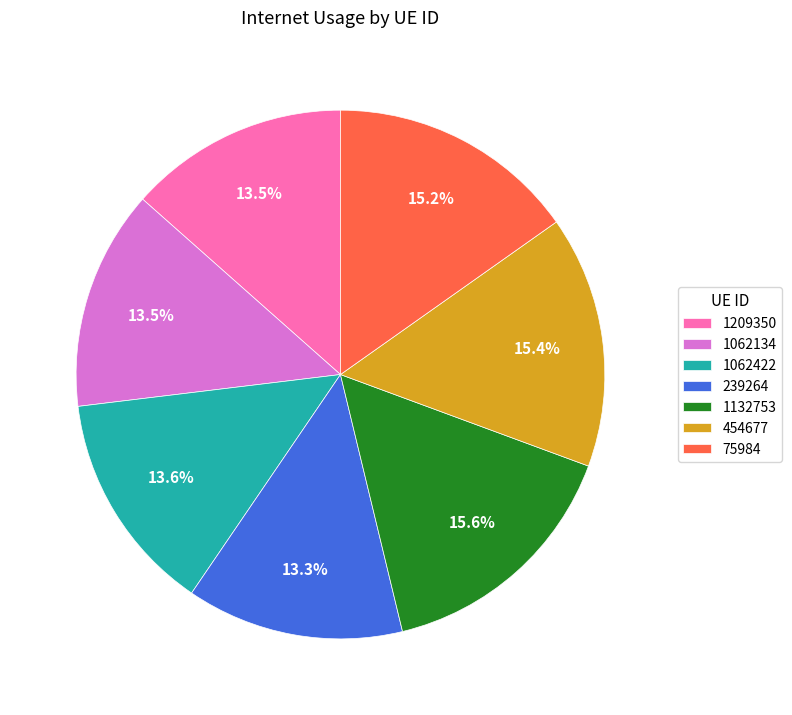

Is 1209350 the majority of the pie?

No